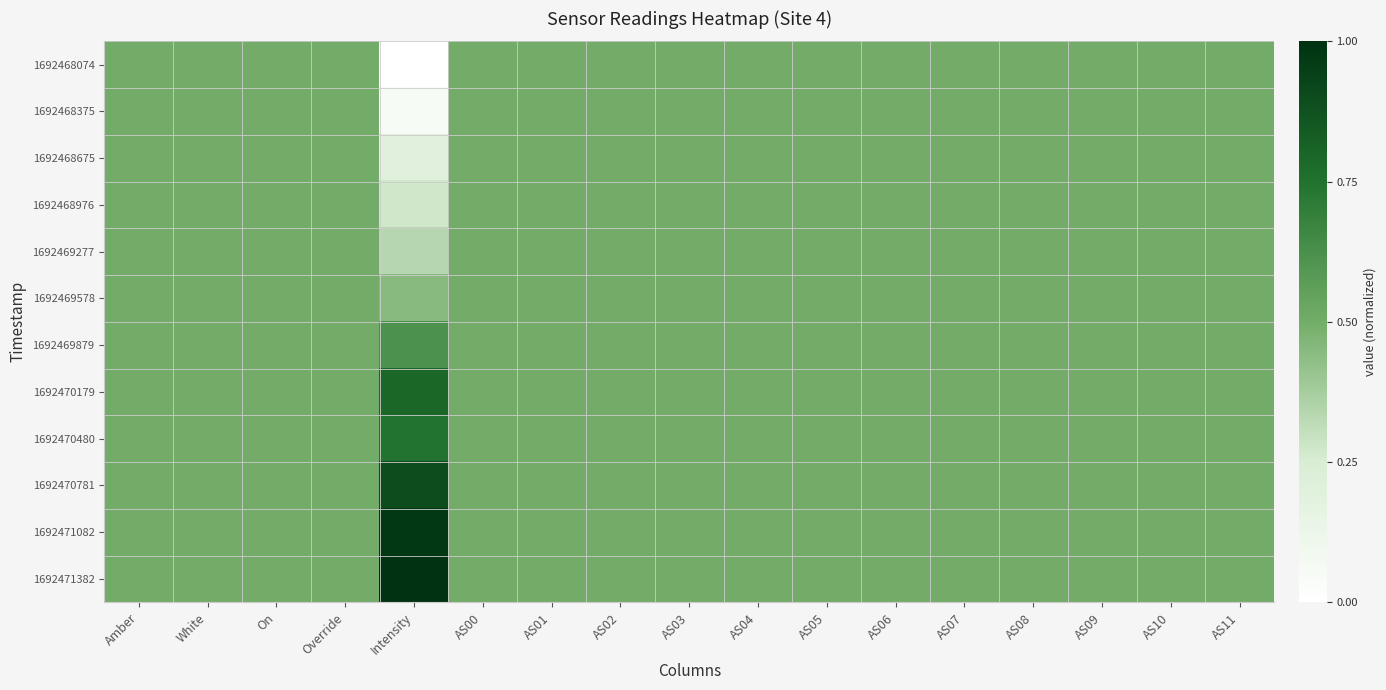

Which series has the widest spread of values?

1692468074